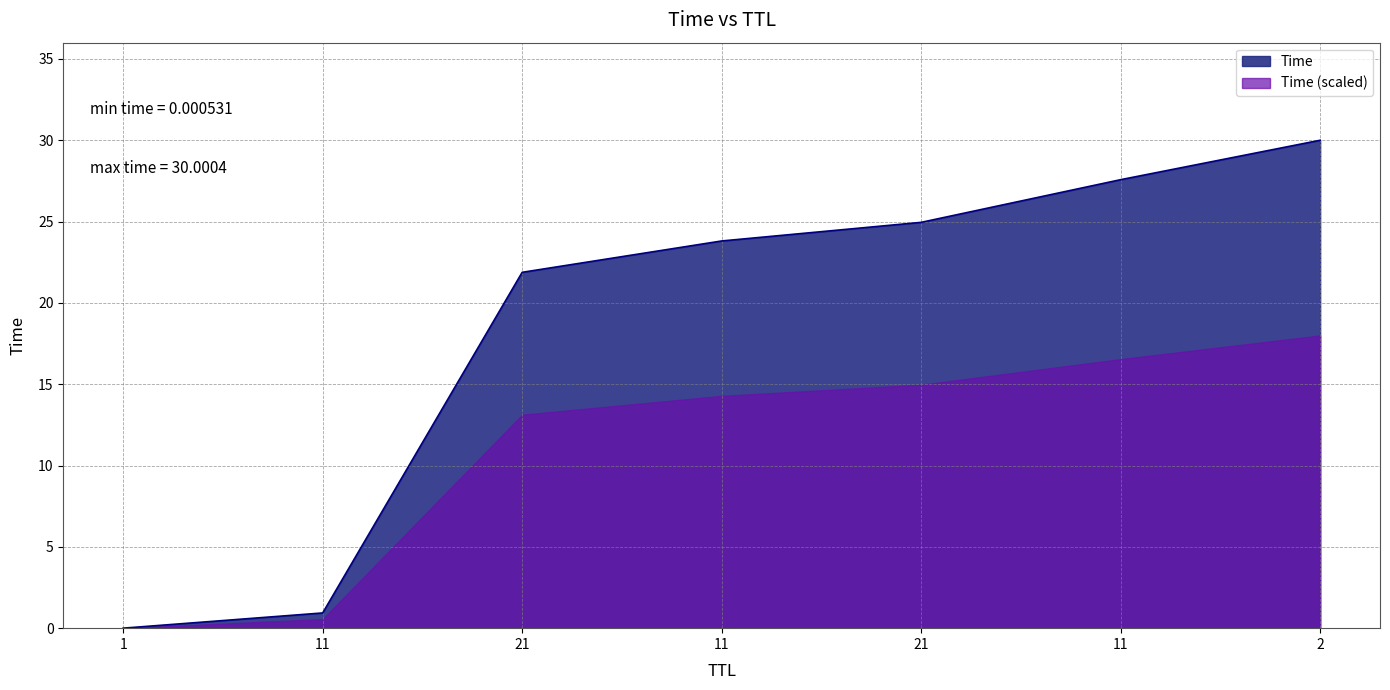

Which has a higher value, 21 or 21?

21